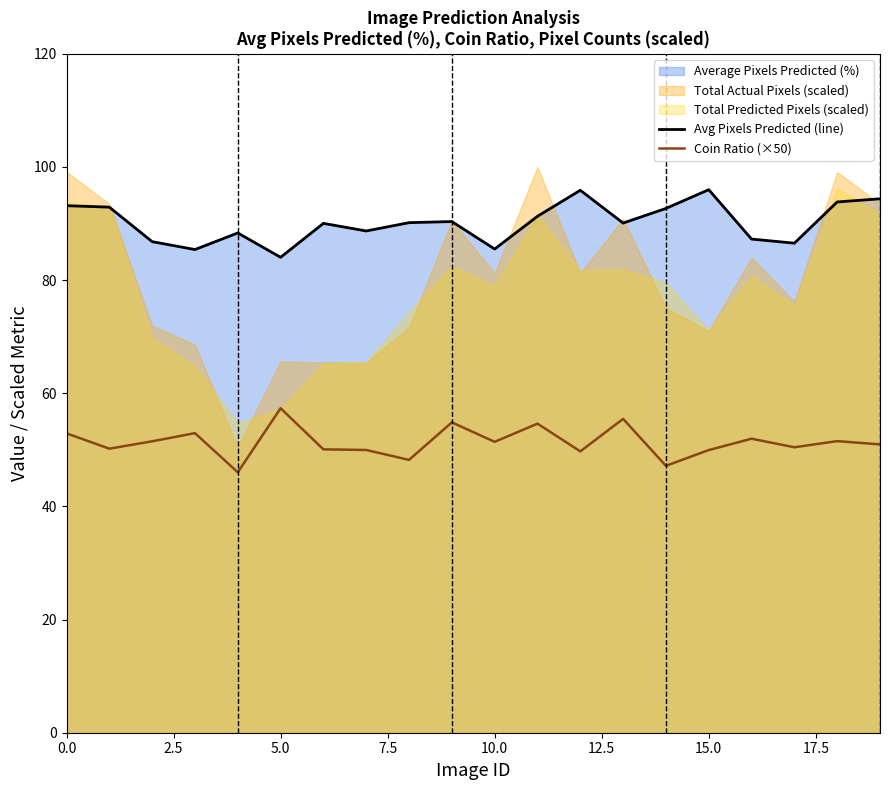

Reading left to right, extract all data points from this chart.

Avg Pixels Predicted (line): 93.1	92.9	86.8	85.4	88.3	84.0	90.0	88.7	90.1	90.3	85.5	91.3	95.9	90.1	92.7	96.0	87.2	86.5	93.8	94.4
Coin Ratio (×50): 52.9	50.2	51.5	52.9	46.0	57.3	50.1	50.0	48.2	54.9	51.4	54.6	49.7	55.5	47.2	50.0	52.0	50.4	51.5	51.0